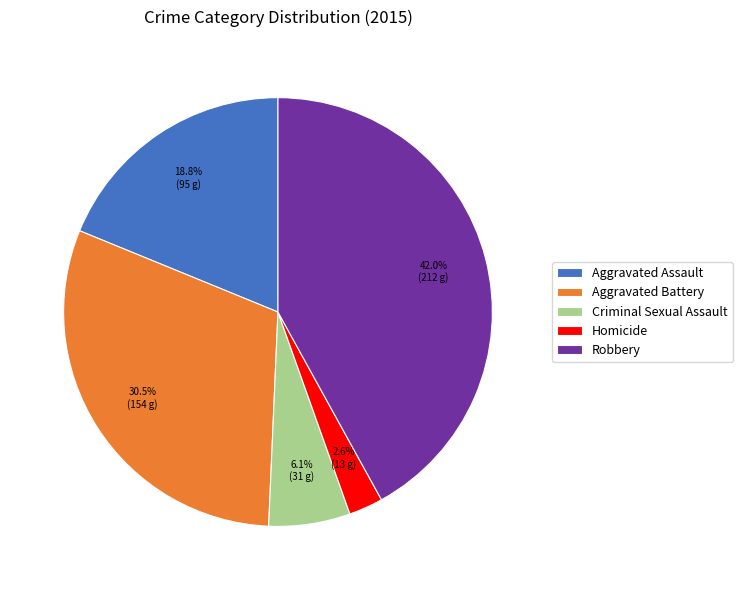

True or false: Aggravated Assault accounts for 6% of the total.

False